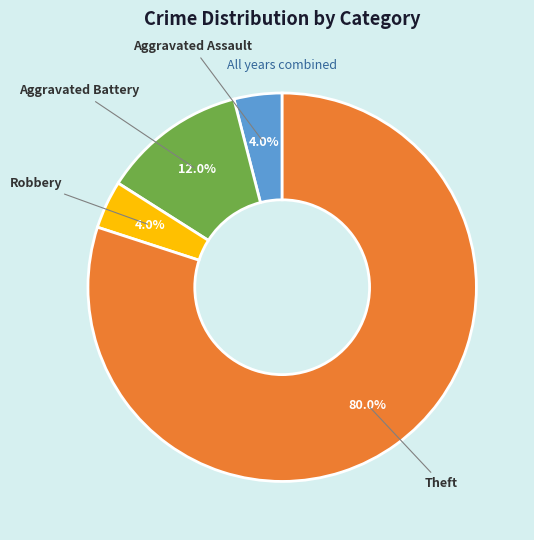

Count the number of slices in the pie.

4